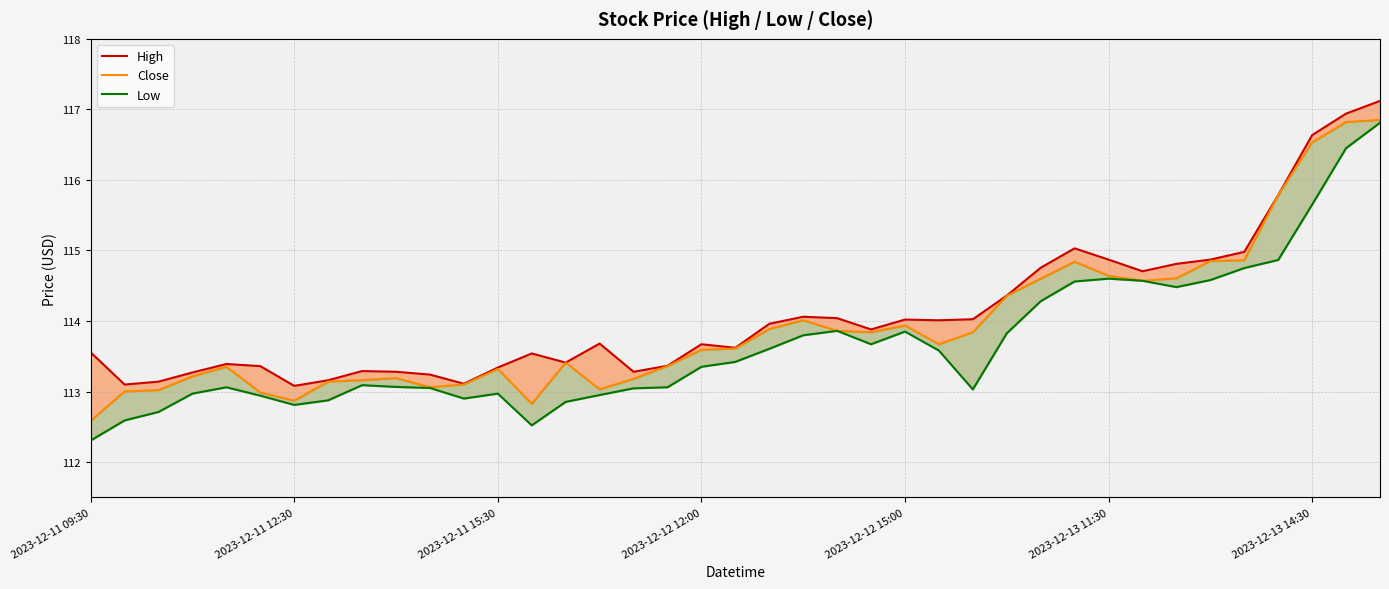

Is this an area chart (filled region under the line)?

No